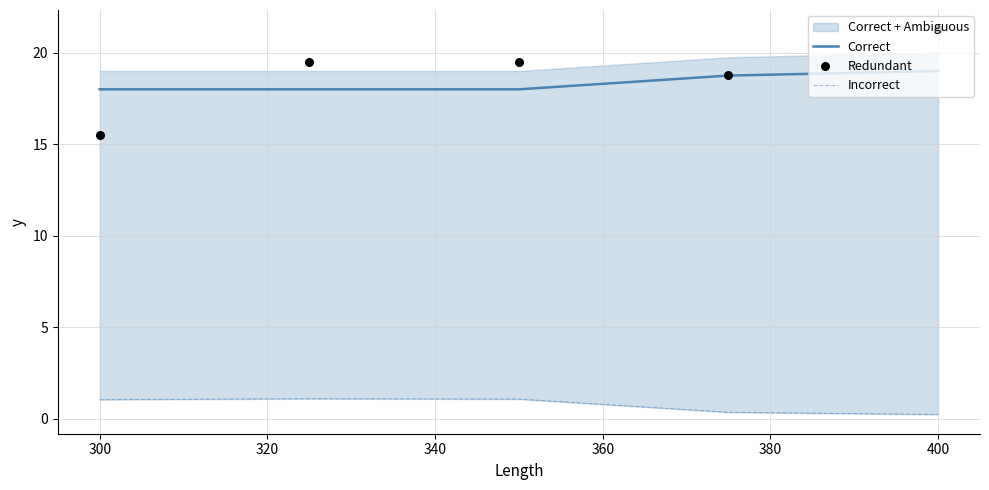

What are all the series names shown in the legend?

Correct, Incorrect, Redundant